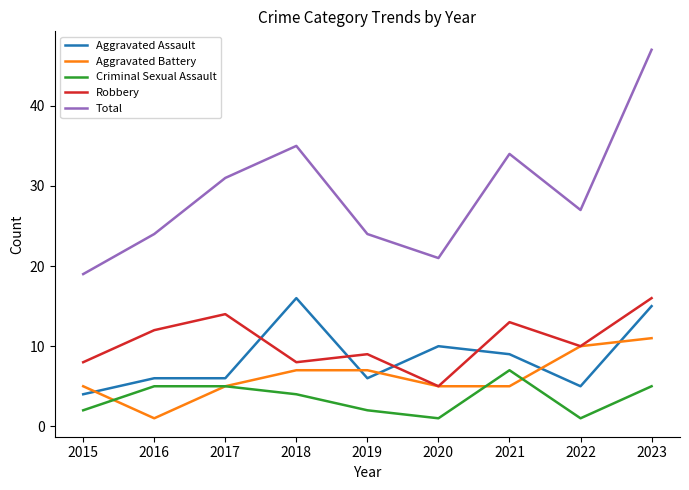

At which category is the sum across all series the highest?

2023